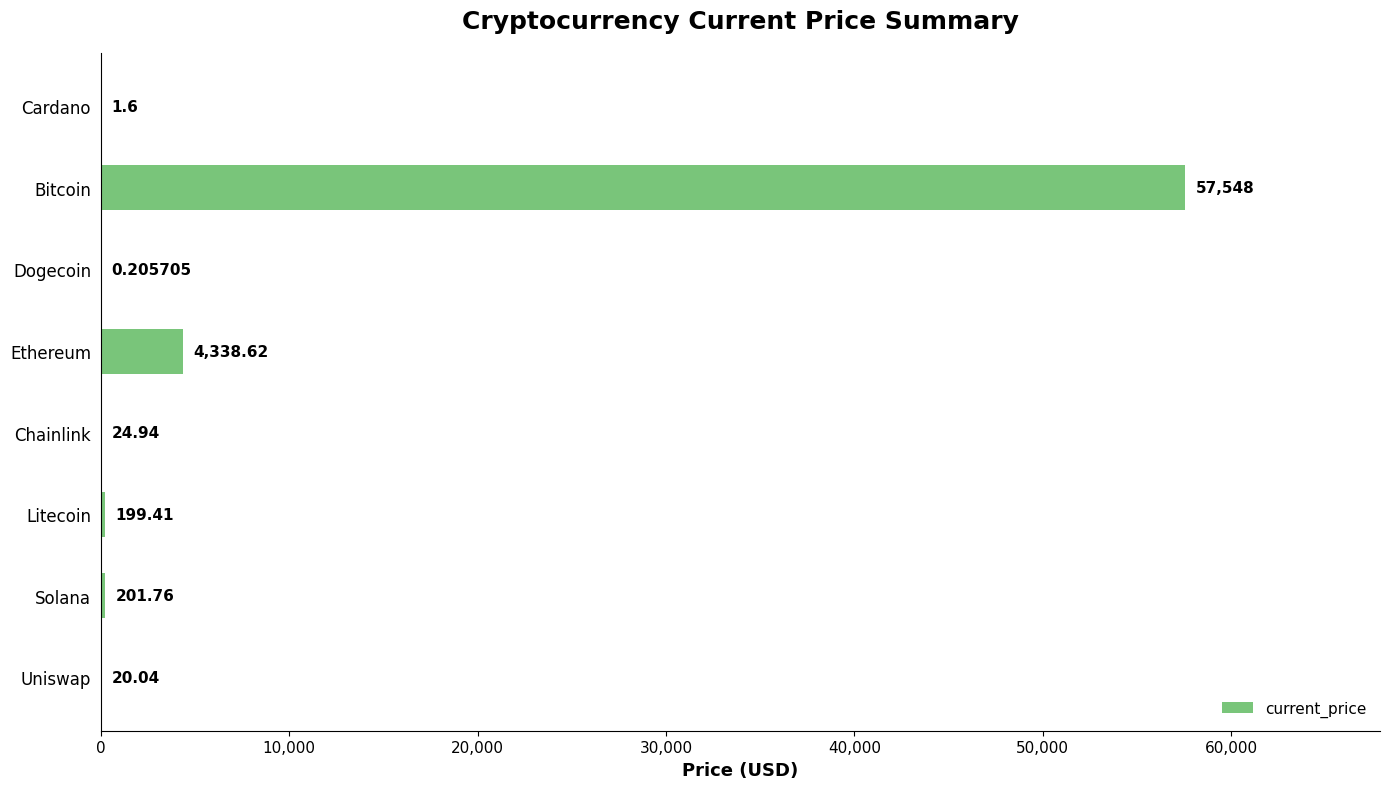

Which category has the highest value across all series?

Bitcoin